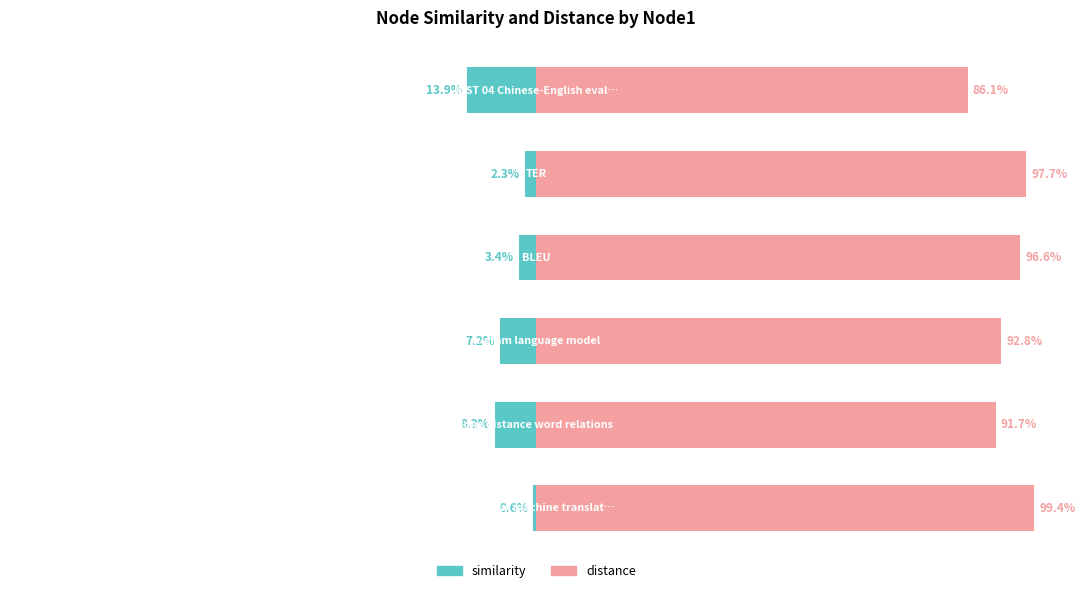

What are all the series names shown in the legend?

similarity, distance